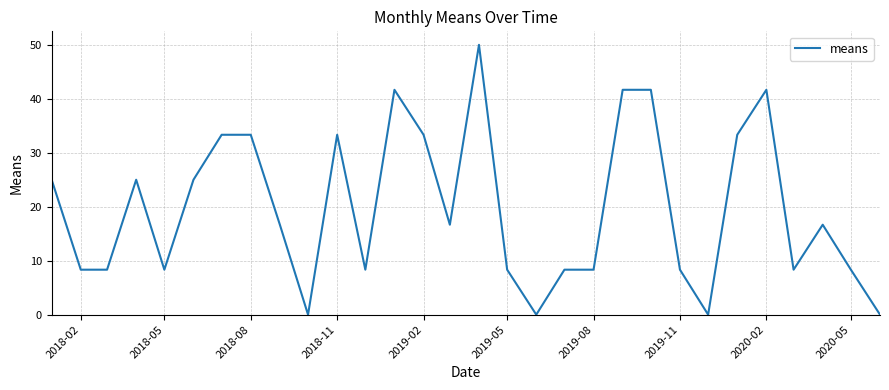

What is the sum of all values?

591.7